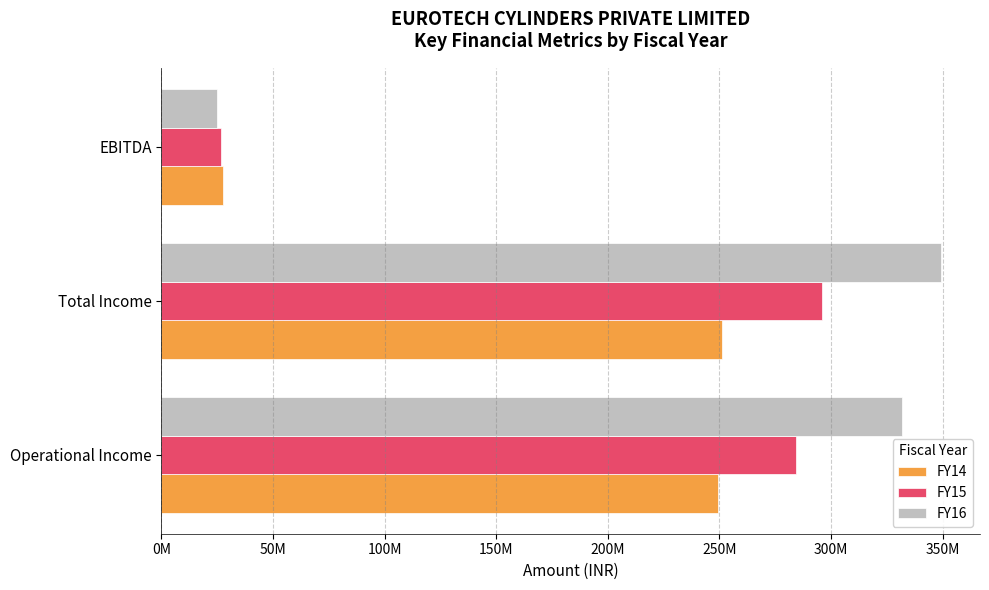

What are all the series names shown in the legend?

FY14, FY15, FY16